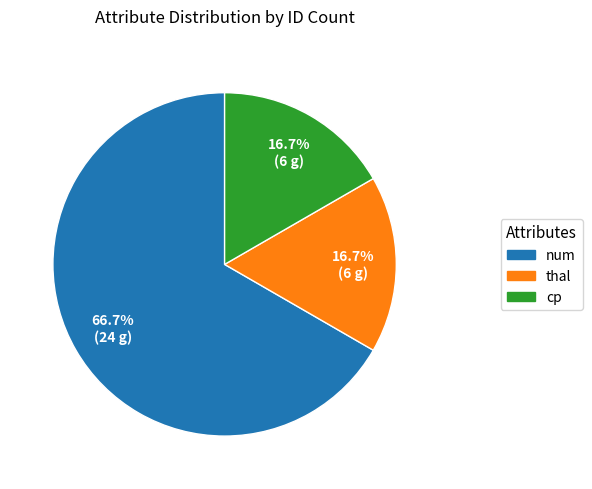

Combined, what portion of the pie is thal and num?

83.3%